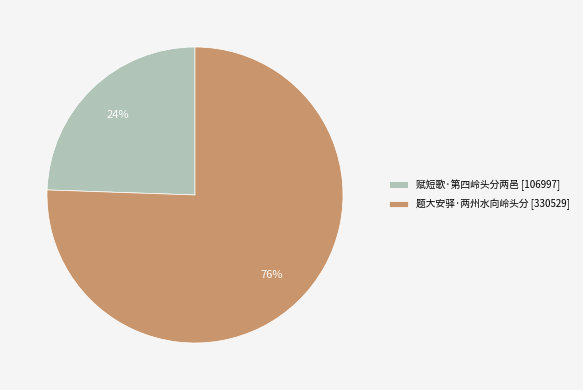

To the nearest percent, what percentage of the pie is 赋短歌·第四岭头分两邑?

24%